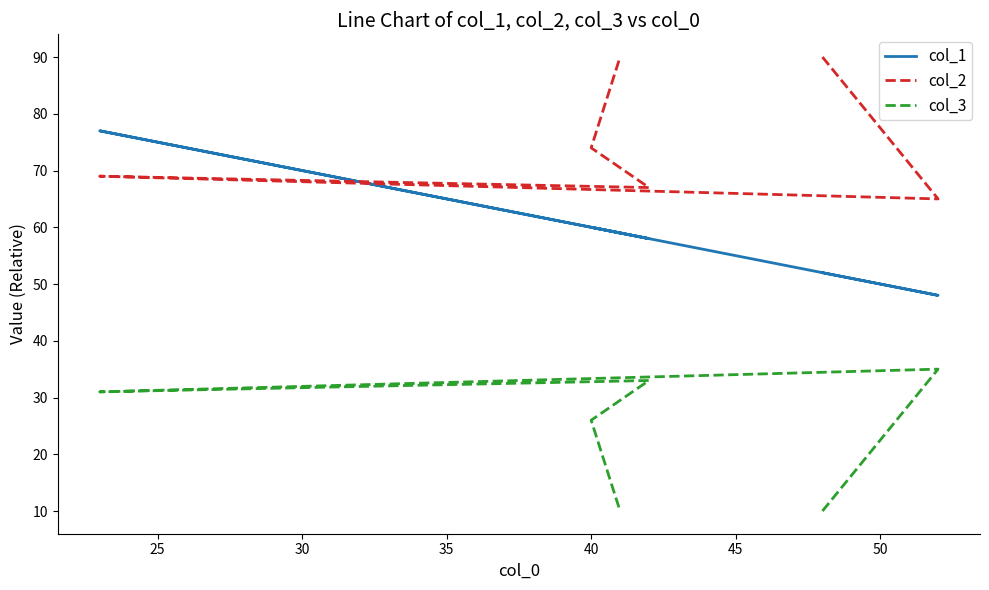

Rank the series by their average value, from highest to lowest.

col_2, col_1, col_3